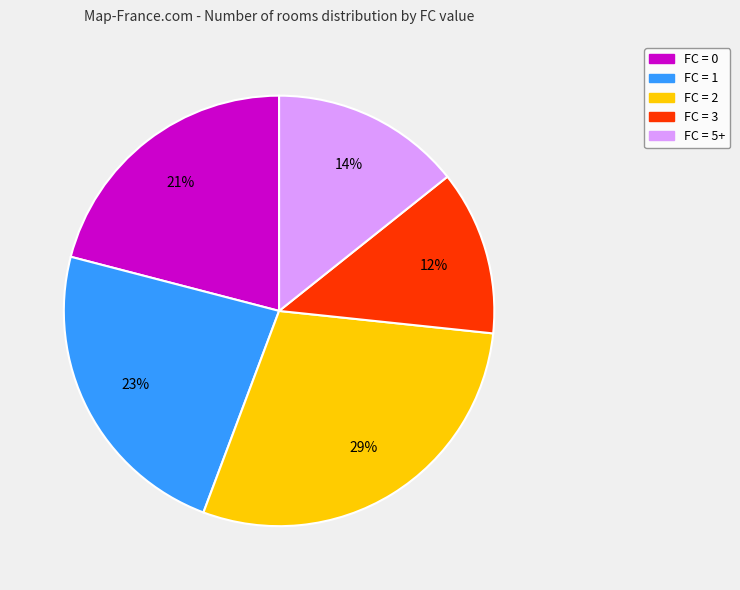

Does any single category account for the majority?

No